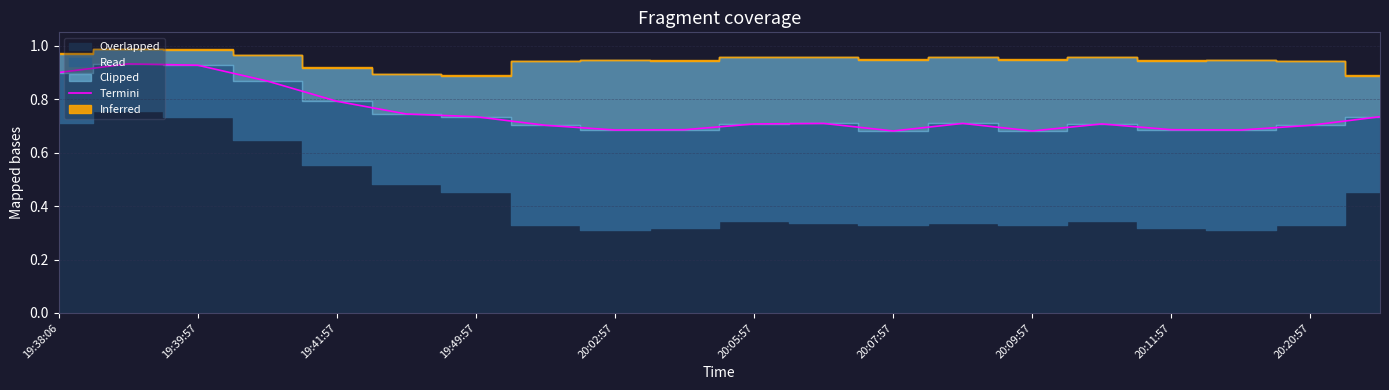

What is the sum of the values at 11 and 10?

1.4